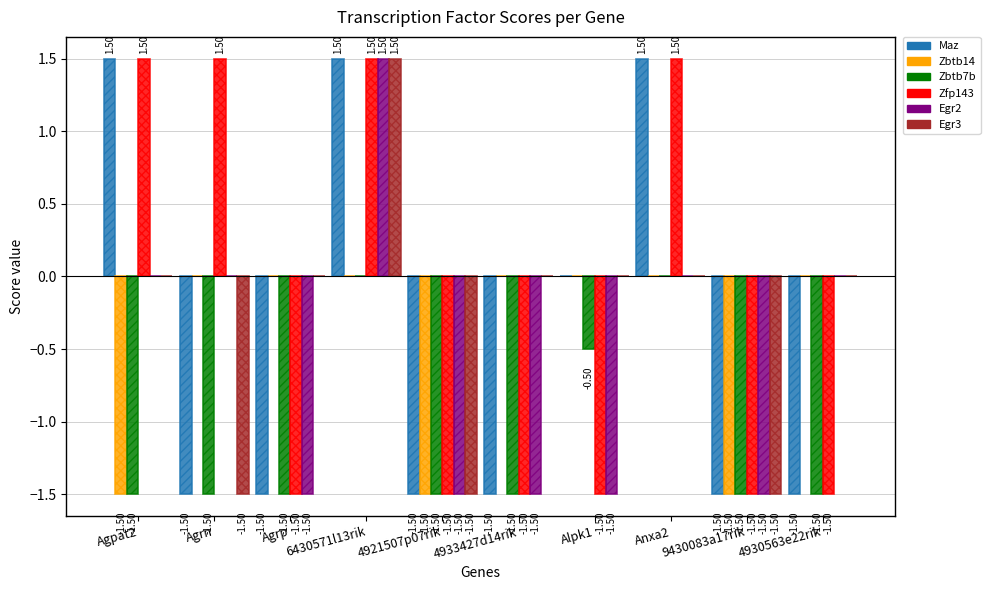

What is the greatest value displayed?

1.5